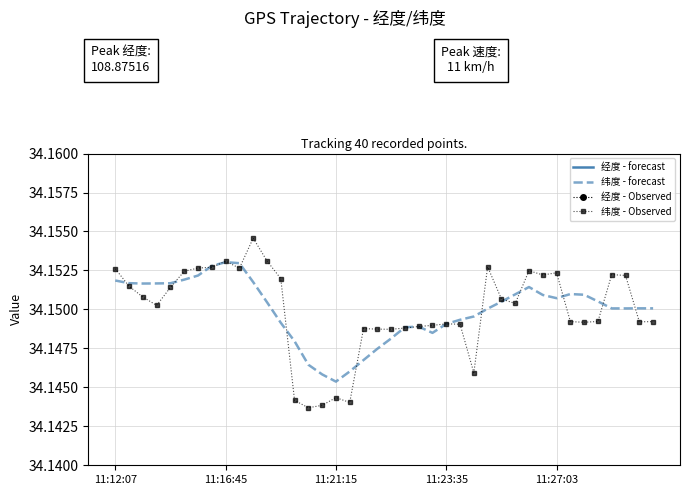

What is the sum of all 纬度 - Observed values?

1366.0